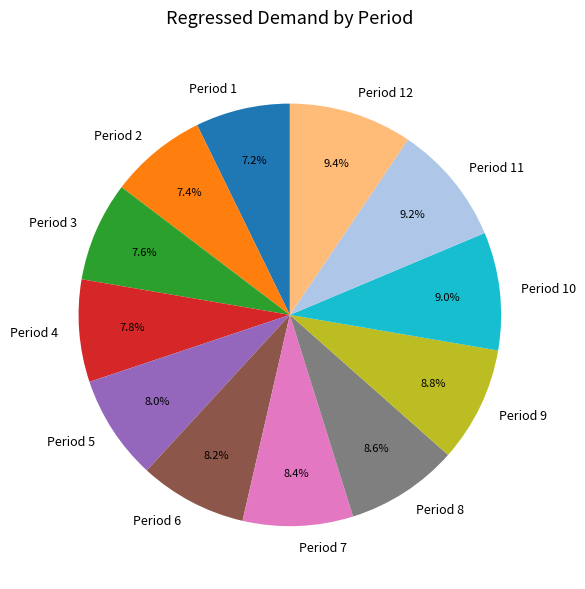

Is it true that Period 1 is 1% of the pie?

False